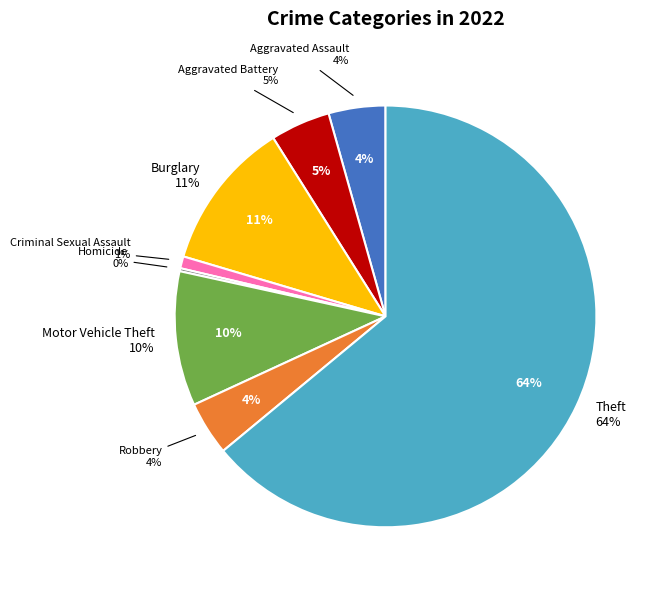

Is Homicide the majority of the pie?

No